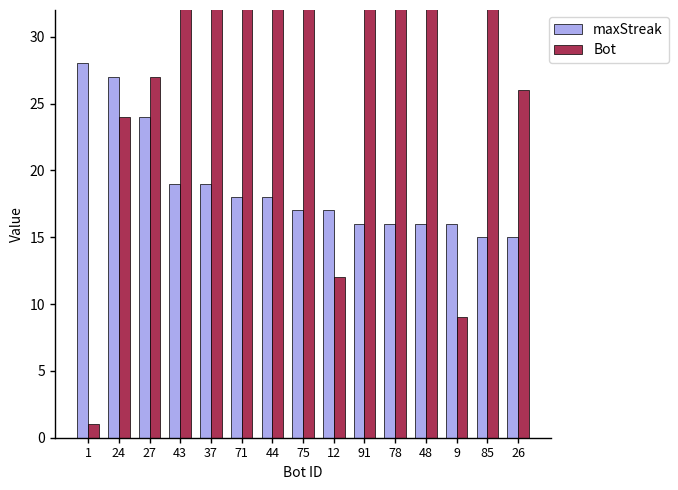

Reading right to left, list all the values displayed in this chart.

maxStreak: 15	15	16	16	16	16	17	17	18	18	19	19	24	27	28
Bot: 26	85	9	48	78	91	12	75	44	71	37	43	27	24	1